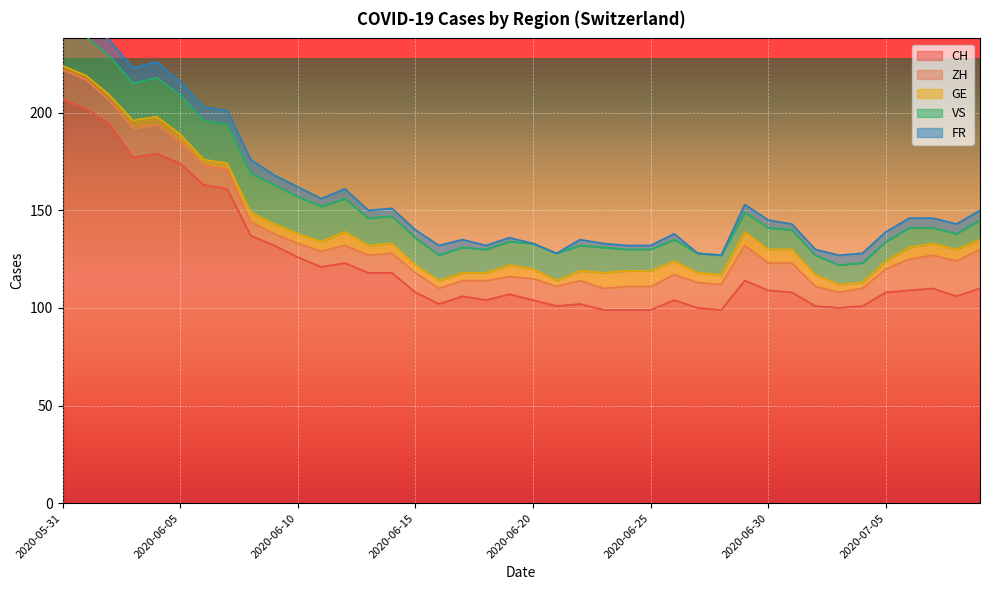

Where does the ZH series first go above 11?

2020-05-31